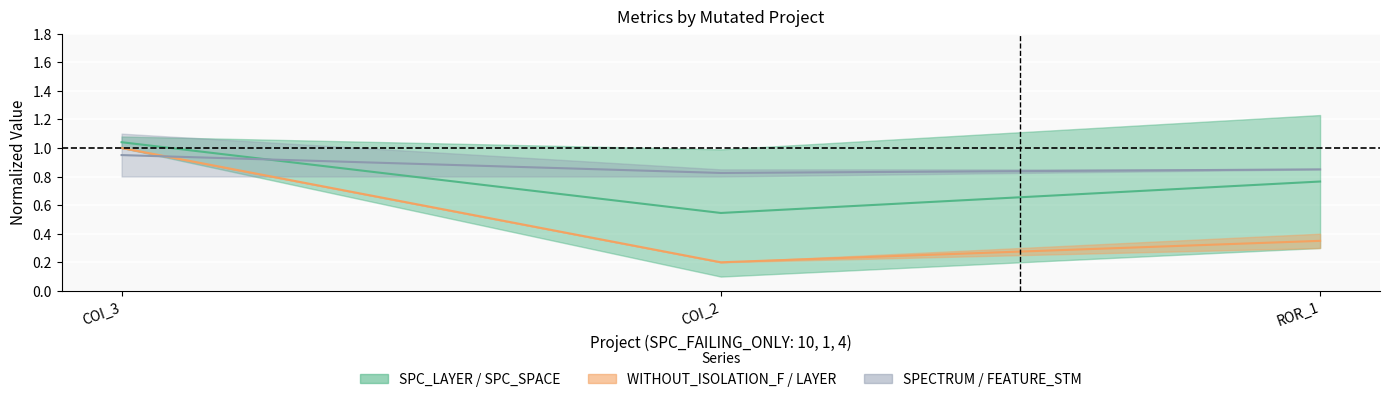

Is this an area chart (filled region under the line)?

No